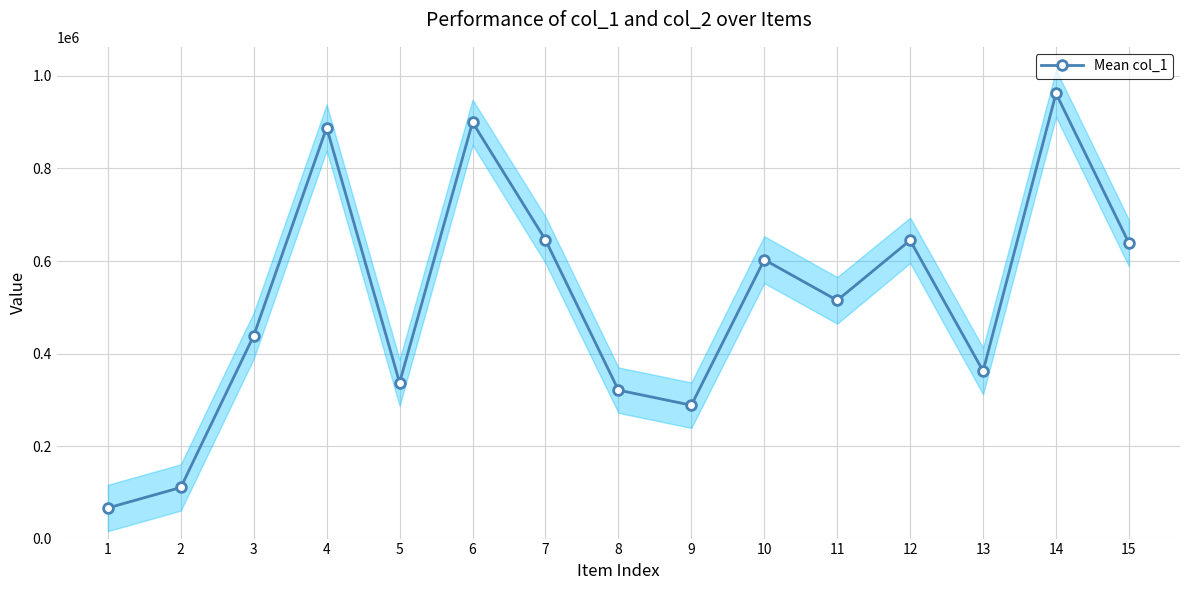

How many interior local peaks (higher than both neighbors) does the data have?

5